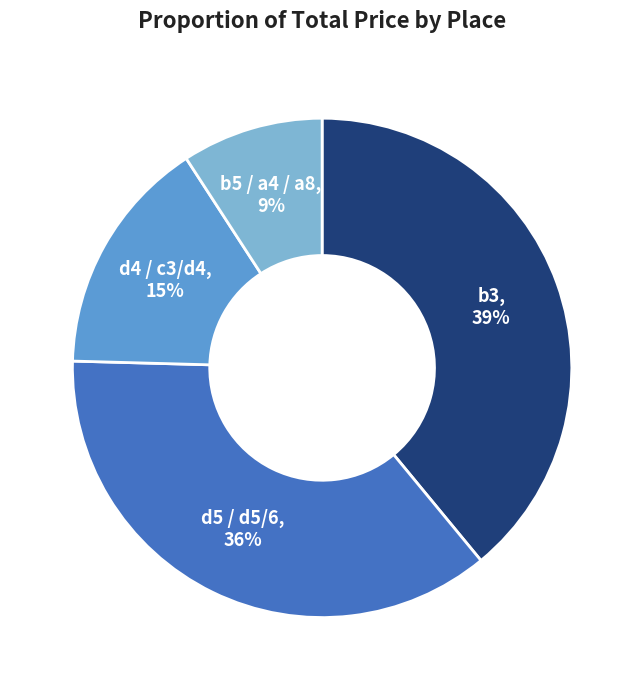

Is the sum of b3 and b5 / a4 / a8 greater than half?

No